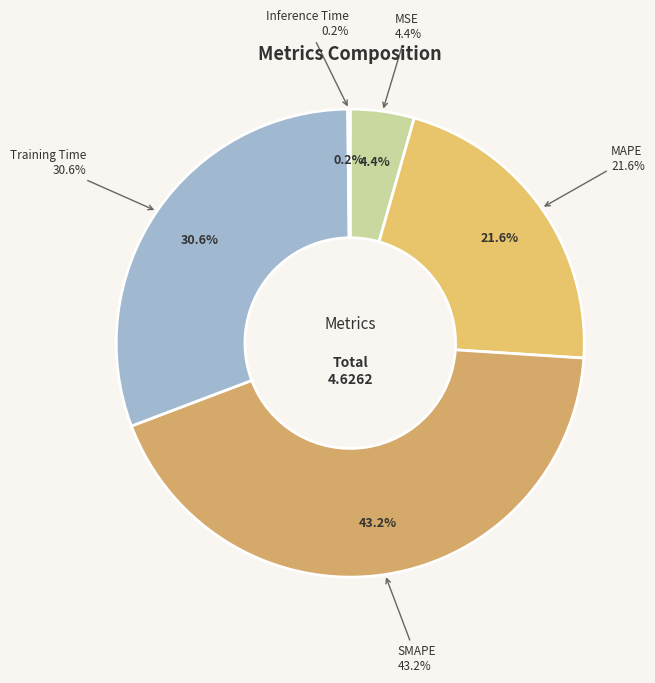

Does any single category account for the majority?

No